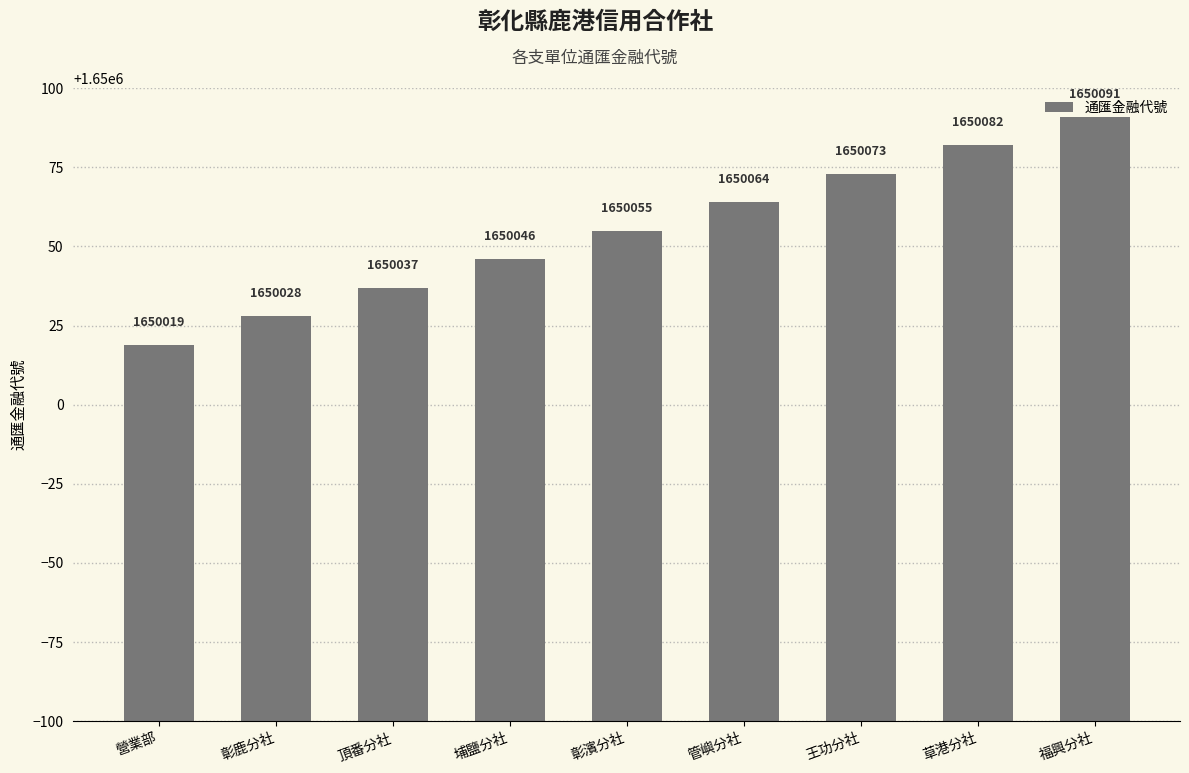

The chart shows a value of 2696212 at 福興分社. True or false?

False